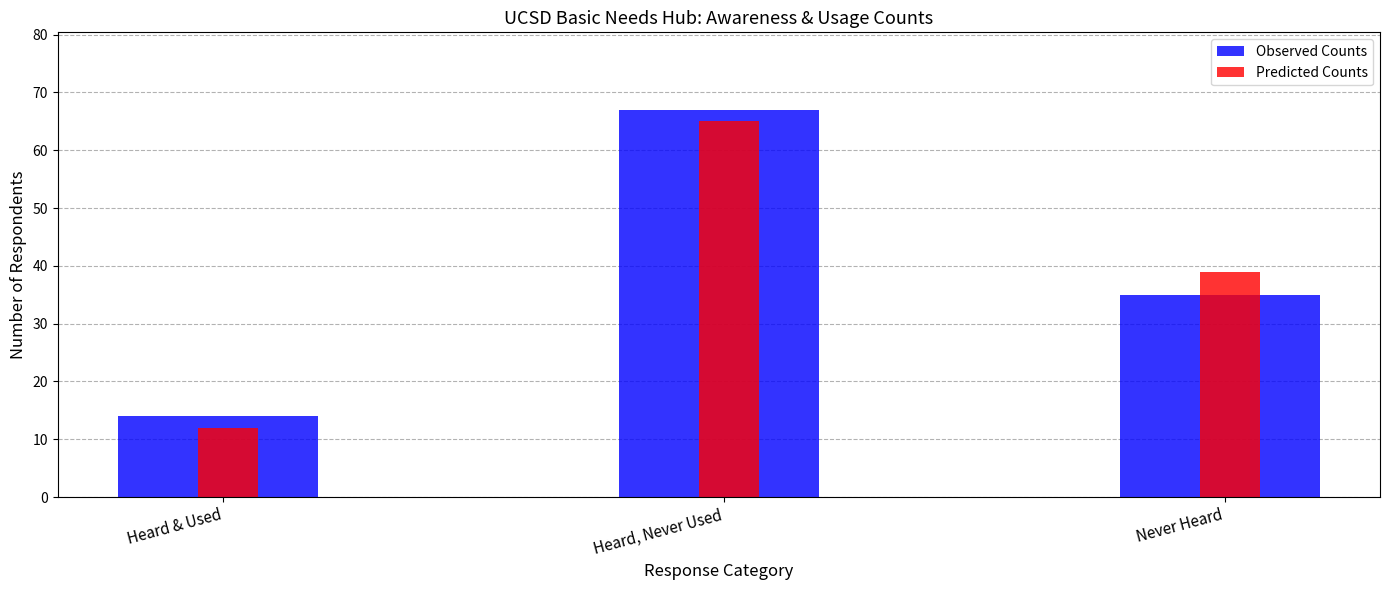

What is the difference between the maximum and second lowest values in the Observed Counts series?

32